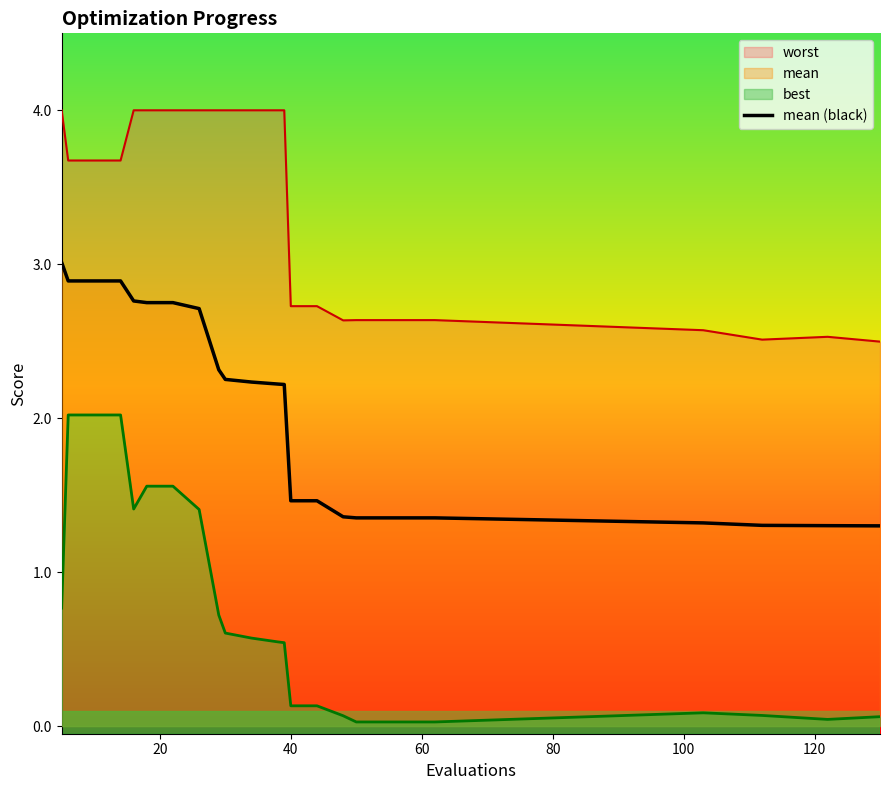

Is it true that the value at 16 is 2.3?

False